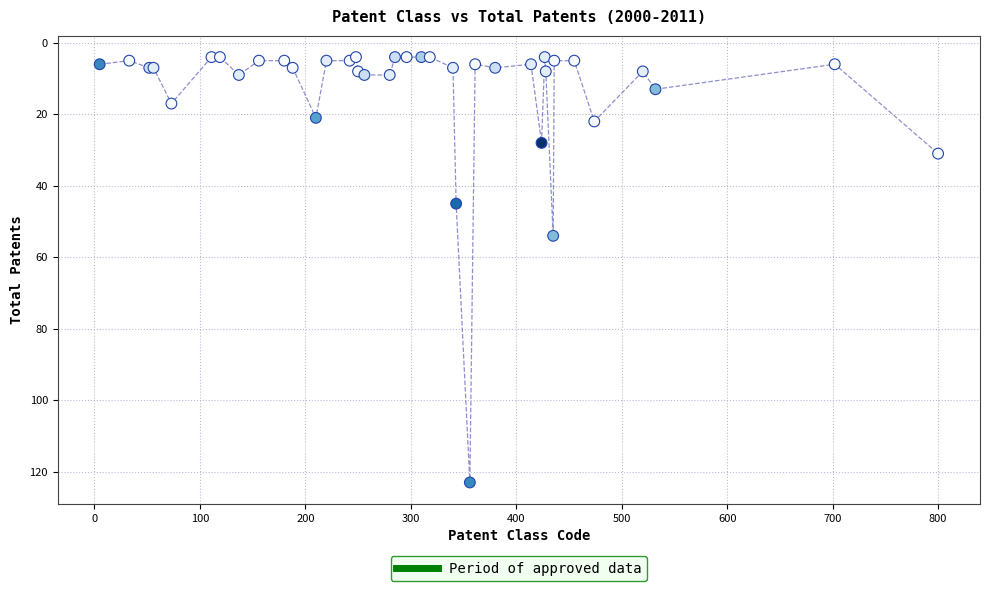

What Y value in the scatter plot is closest to 63?

54